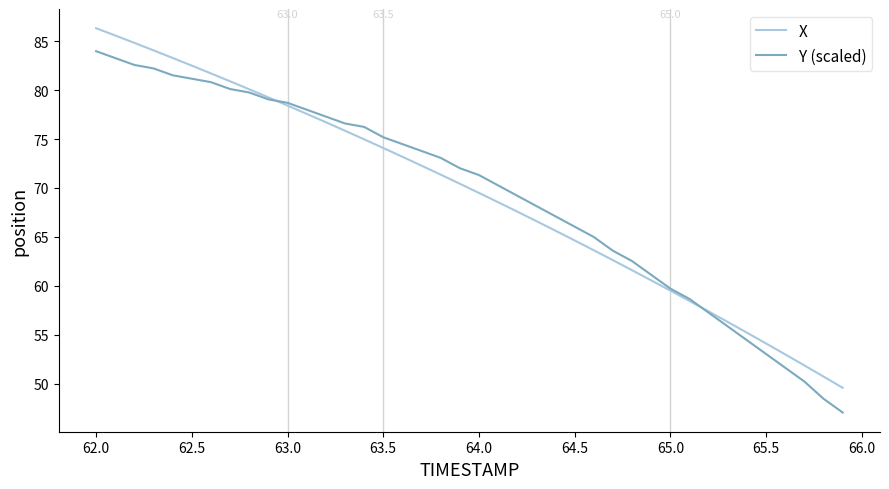

How many lines are shown in the chart?

2